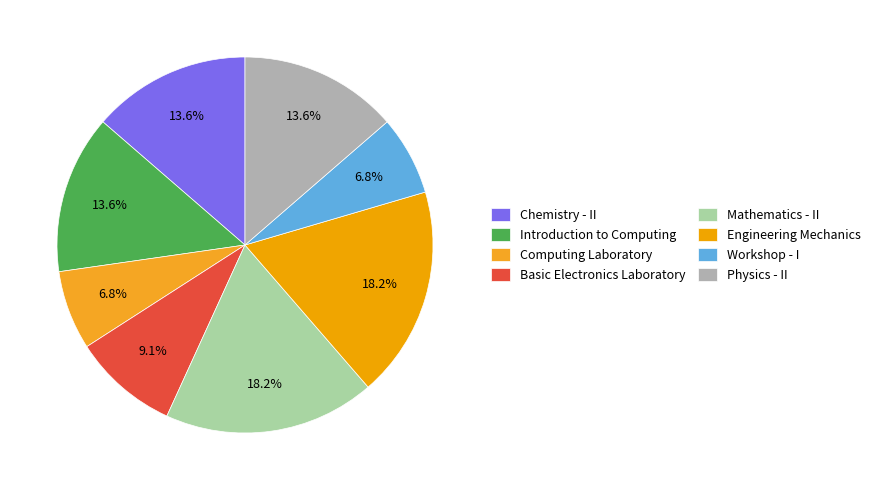

Which category has the smallest portion of the pie?

Computing Laboratory